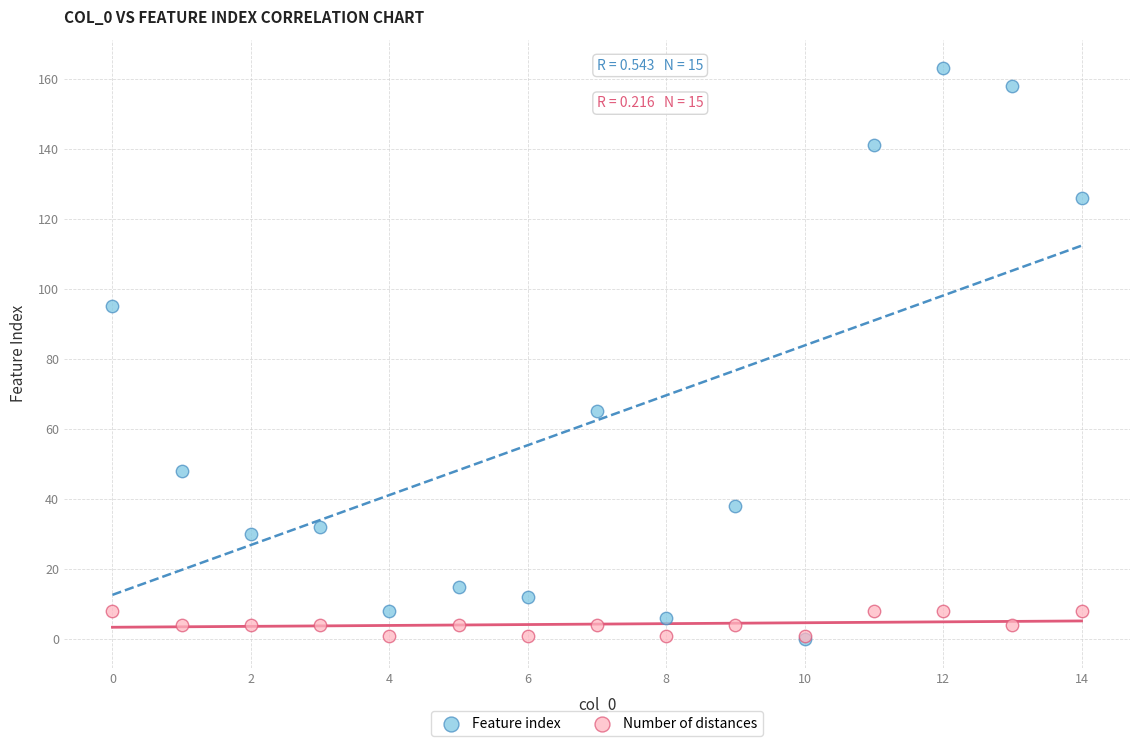

Which series reaches the maximum Y coordinate?

Feature index